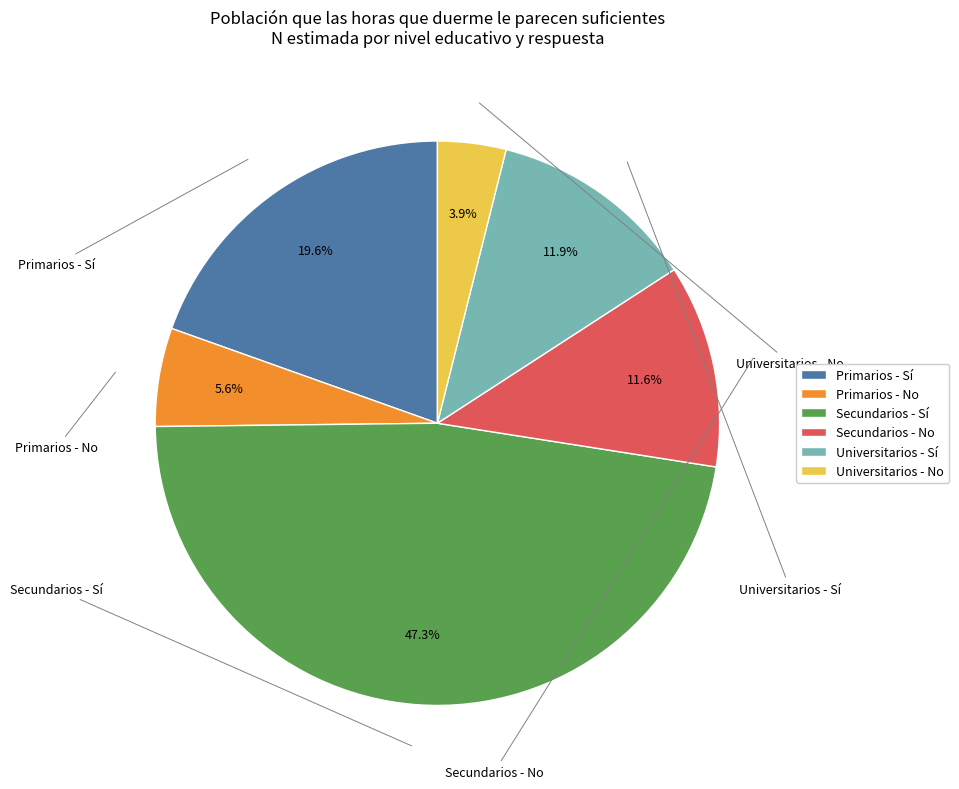

Do Universitarios - Sí and Universitarios - No together represent more than half of the pie?

No